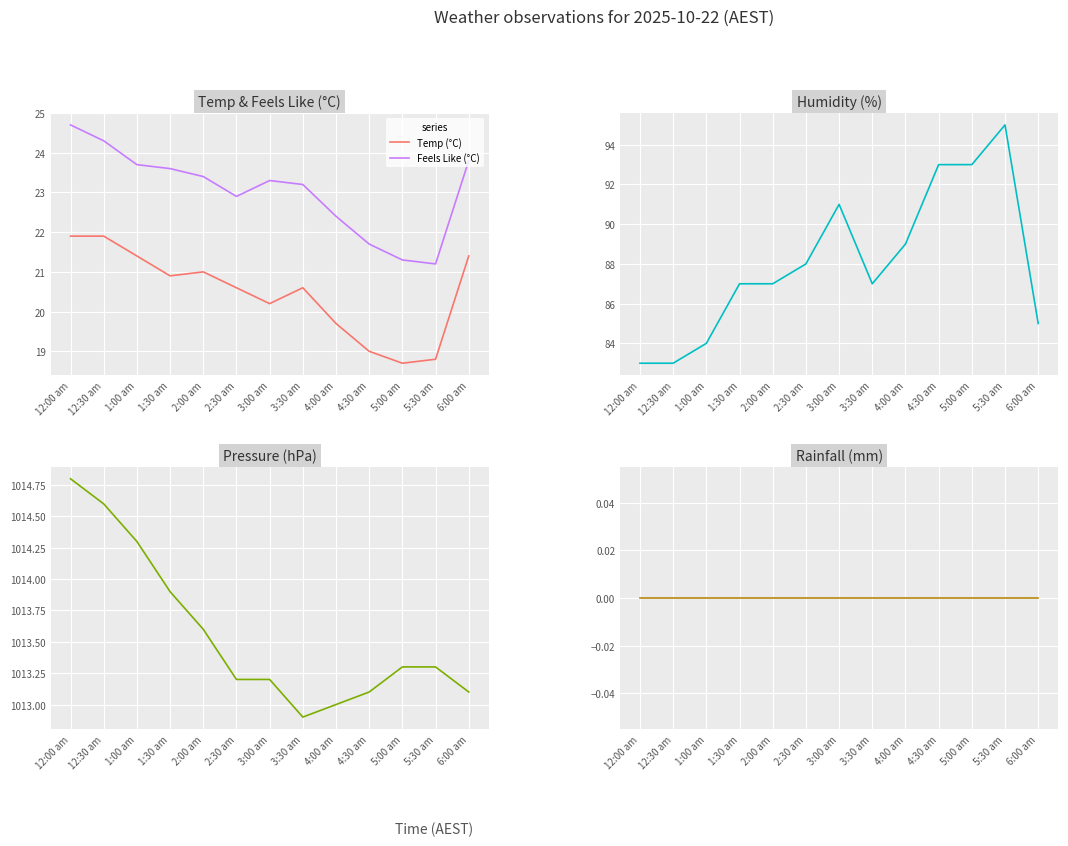

True or false: Rainfall (mm) and Humidity(%) cross at least once.

False